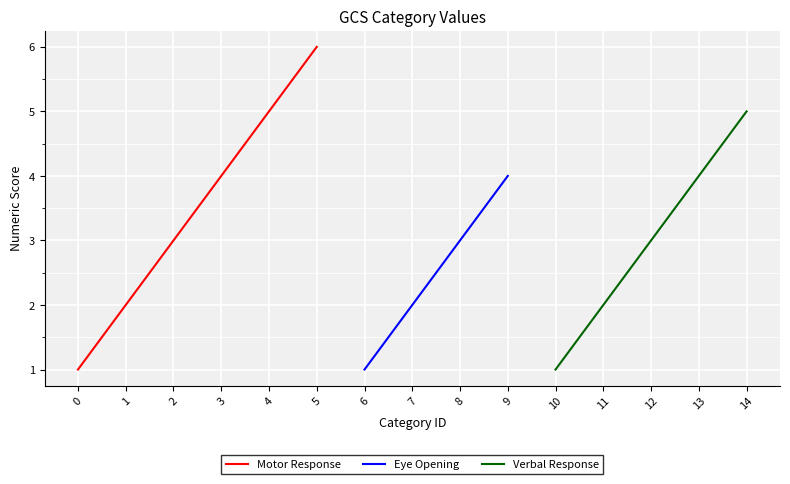

Does the chart display data point markers on the line(s)?

No